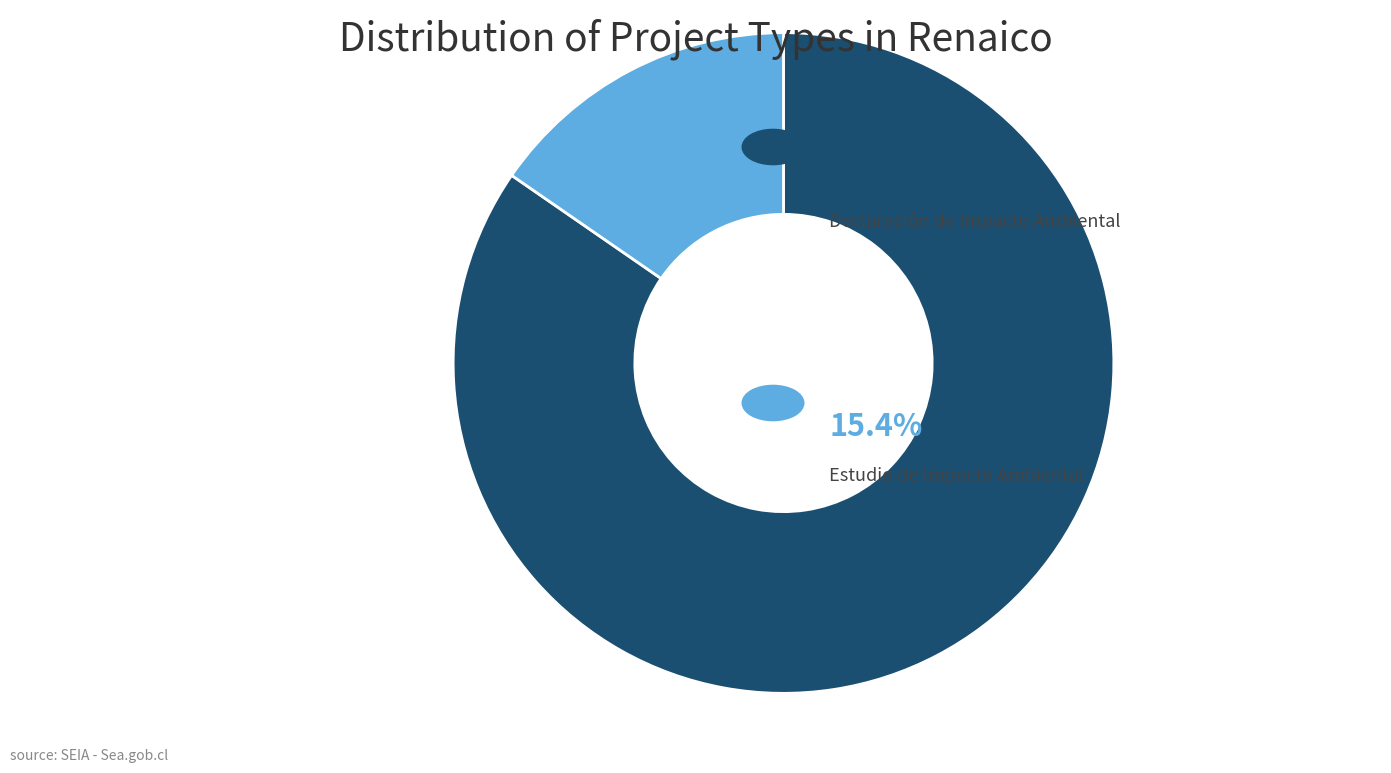

Does any single category account for the majority?

Yes